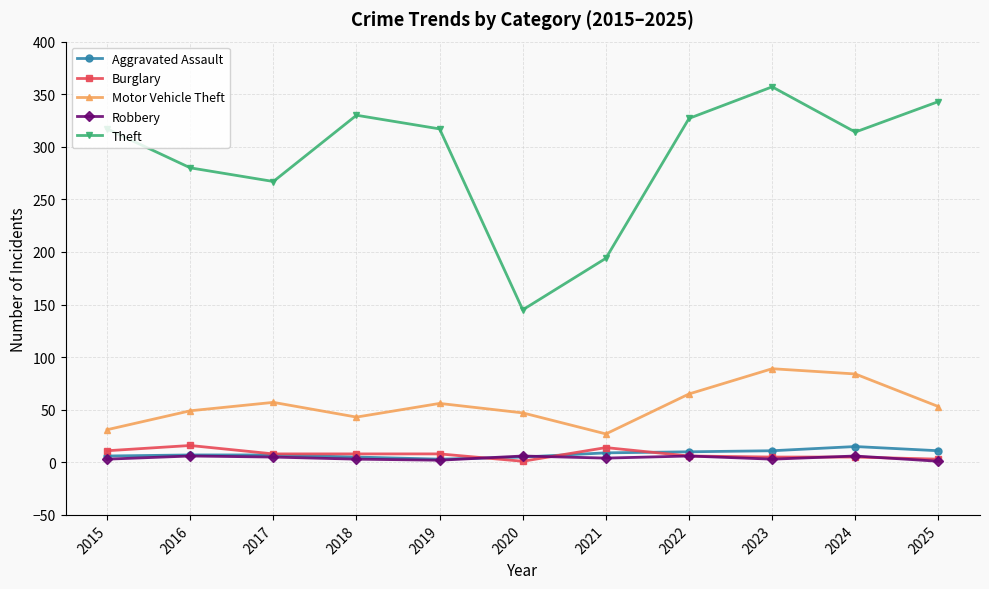

Is it true that Robbery equals 2 at 2019?

True